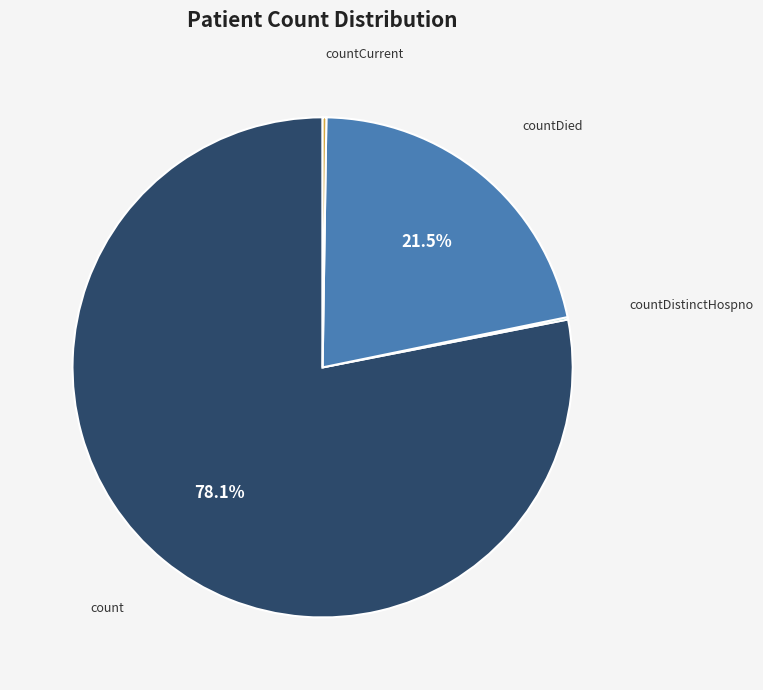

Is count the majority of the pie?

Yes